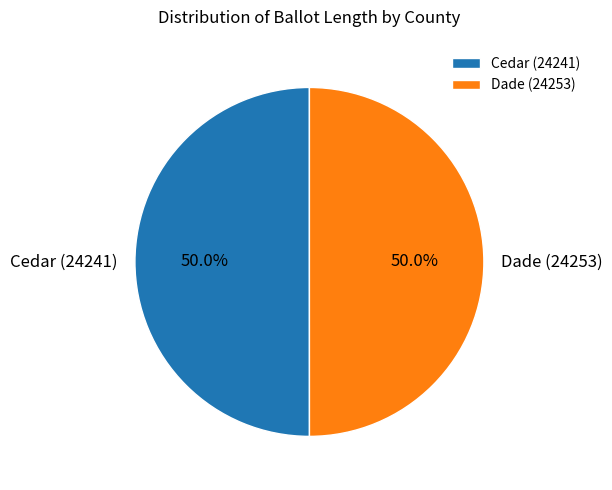

Do Cedar (24241) and Dade (24253) together represent more than half of the pie?

Yes